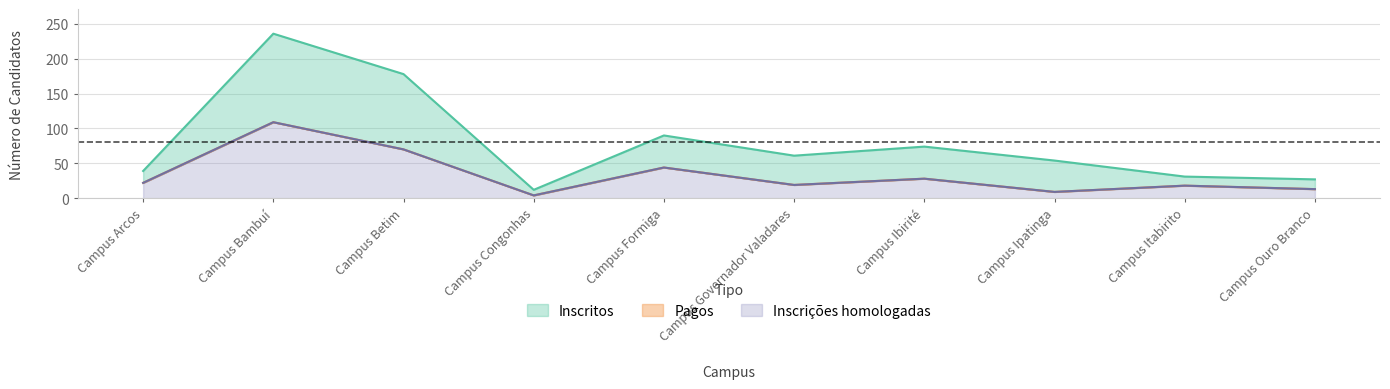

What is the difference between the highest and lowest values at Campus Ipatinga?

45